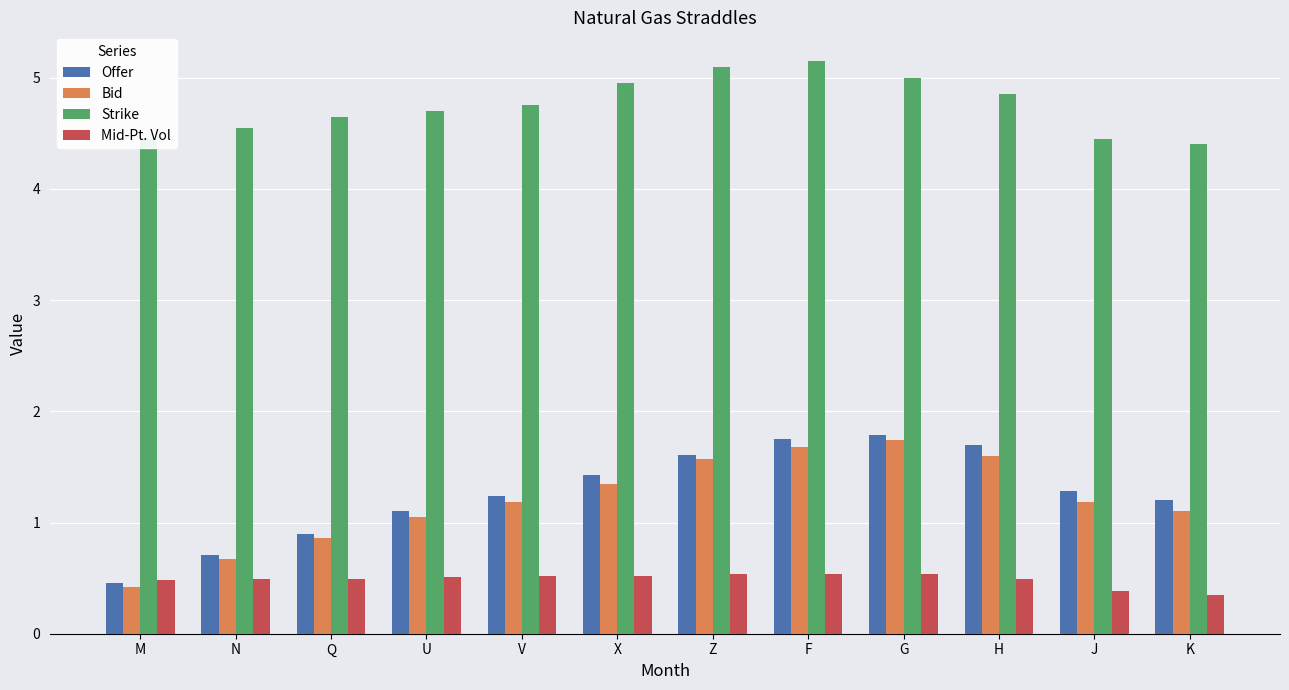

What are all the series names shown in the legend?

Offer, Bid, Strike, Mid-Pt. Vol